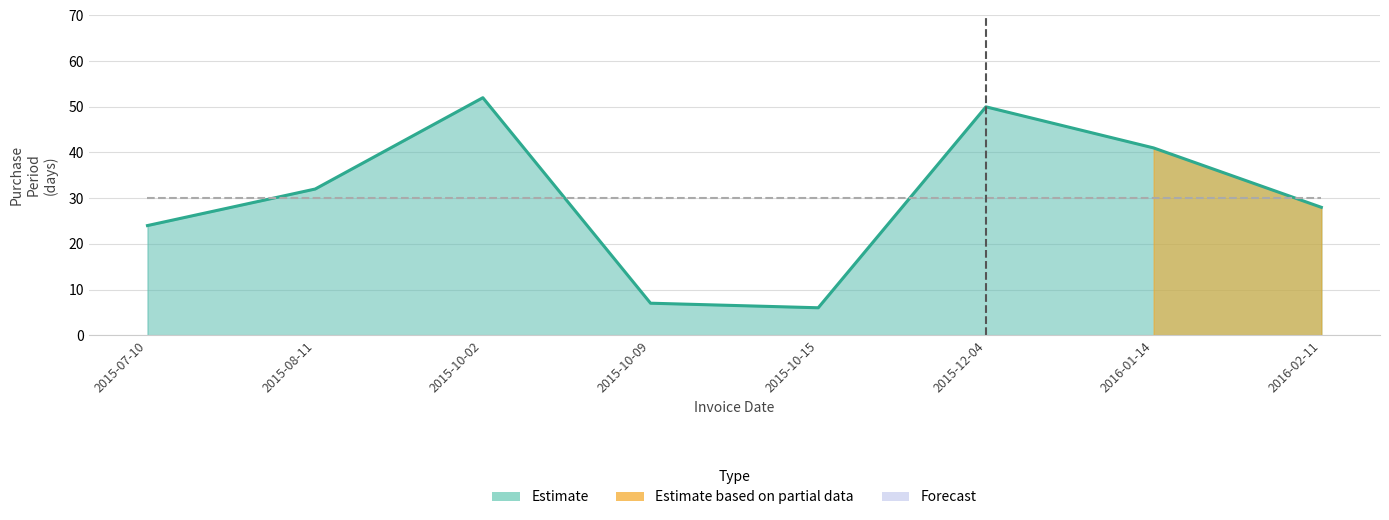

At which category does the data reach its first local peak?

2015-10-02